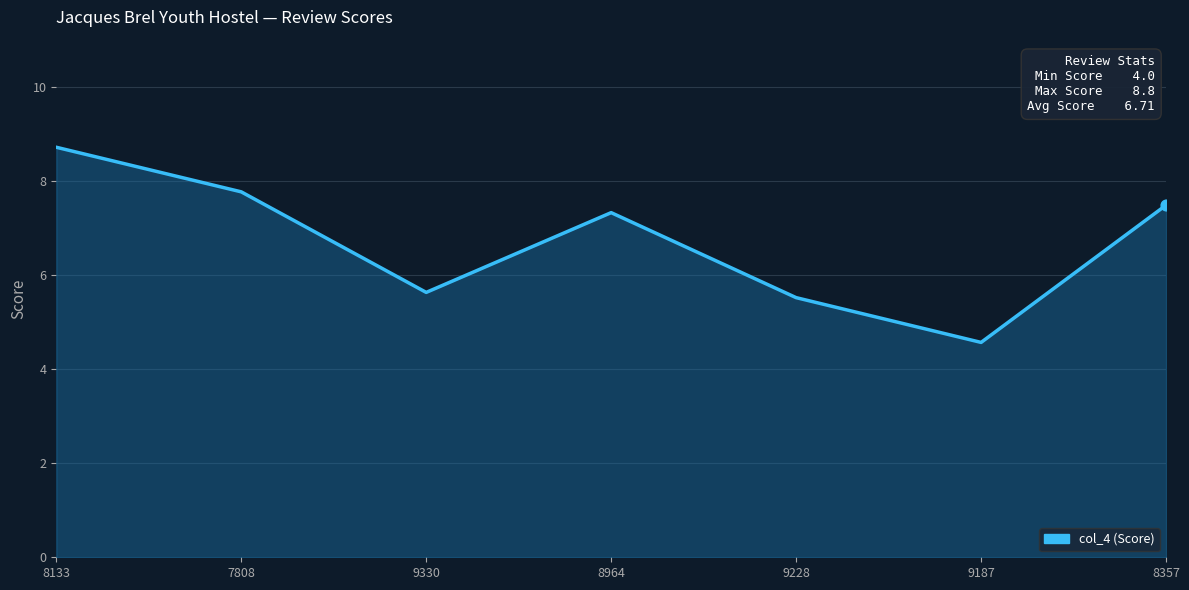

Which has a higher value, 8357 or 8133?

8133